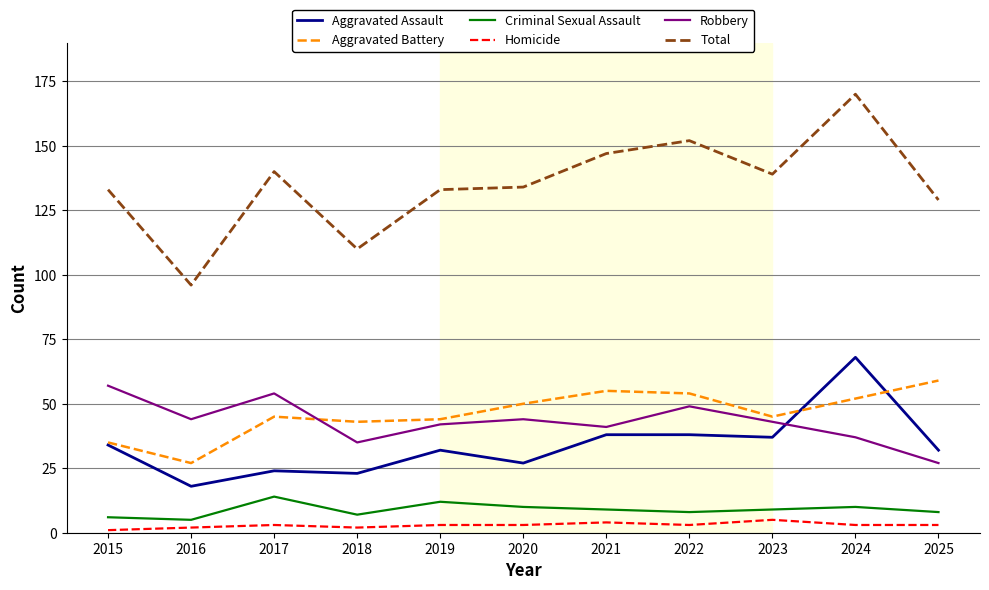

What is the highest value of the Aggravated Battery series?

59